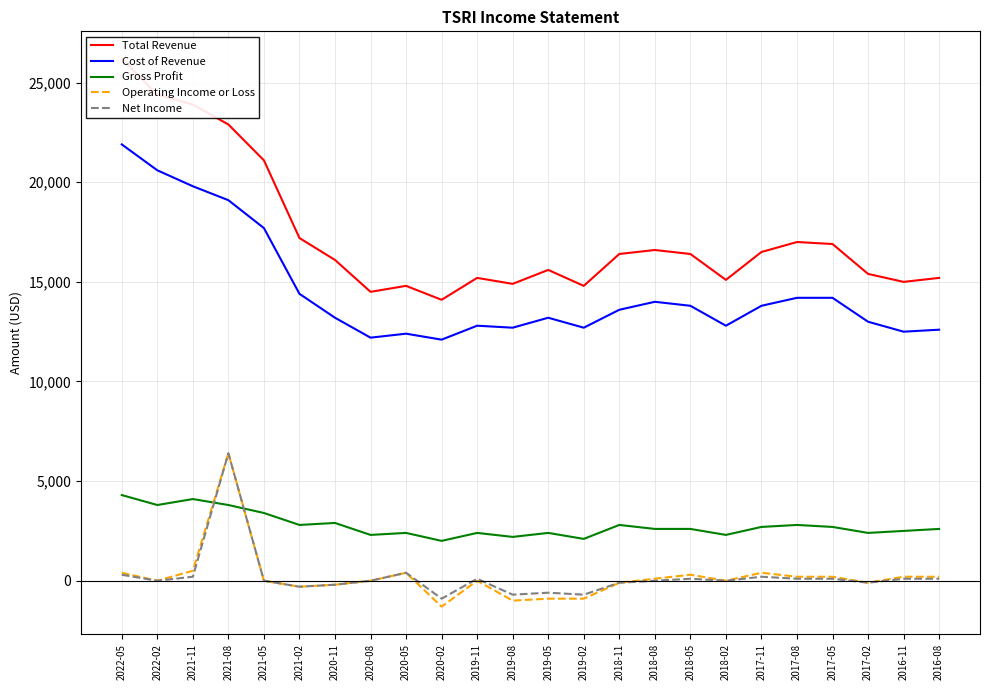

The value of Operating Income or Loss at 2020-05 is 400. True or false?

True